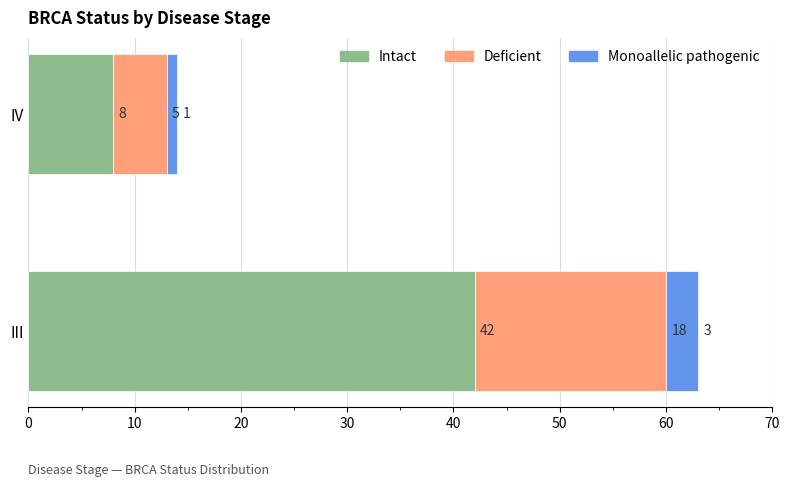

The value of Intact at IV is 5. True or false?

False